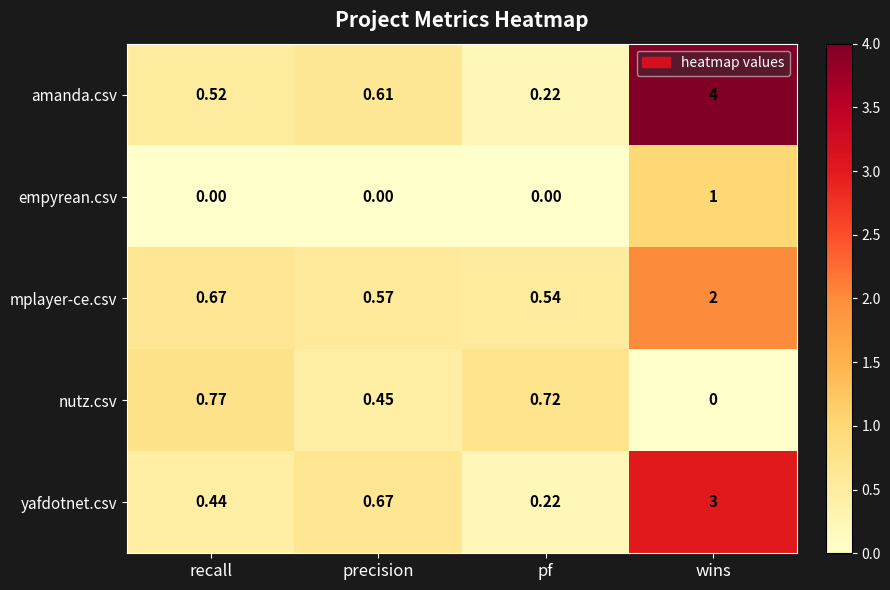

At which label is yafdotnet.csv closest to 1?

precision